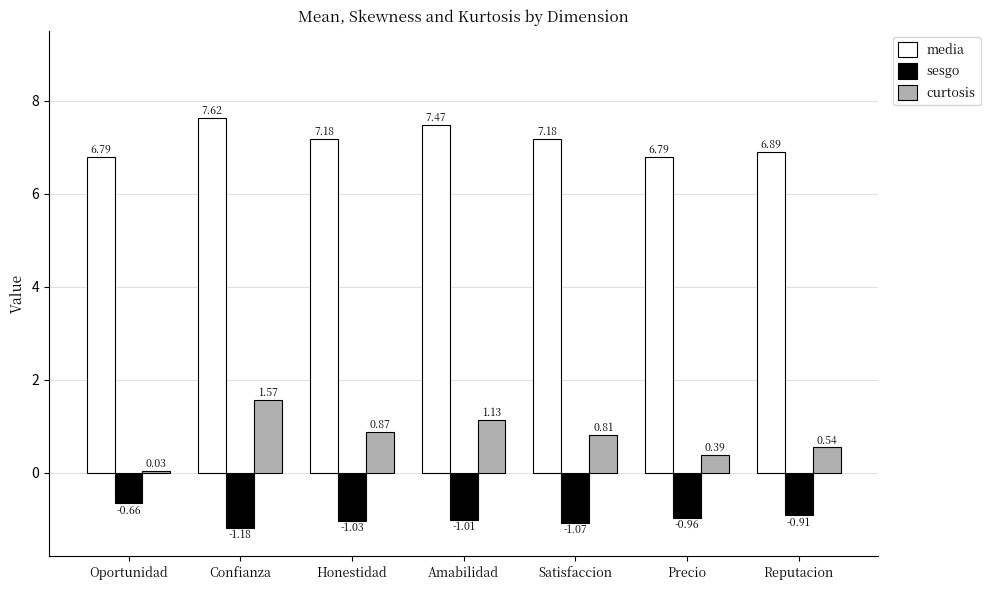

Are the bars grouped side by side (vs. stacked)?

Yes